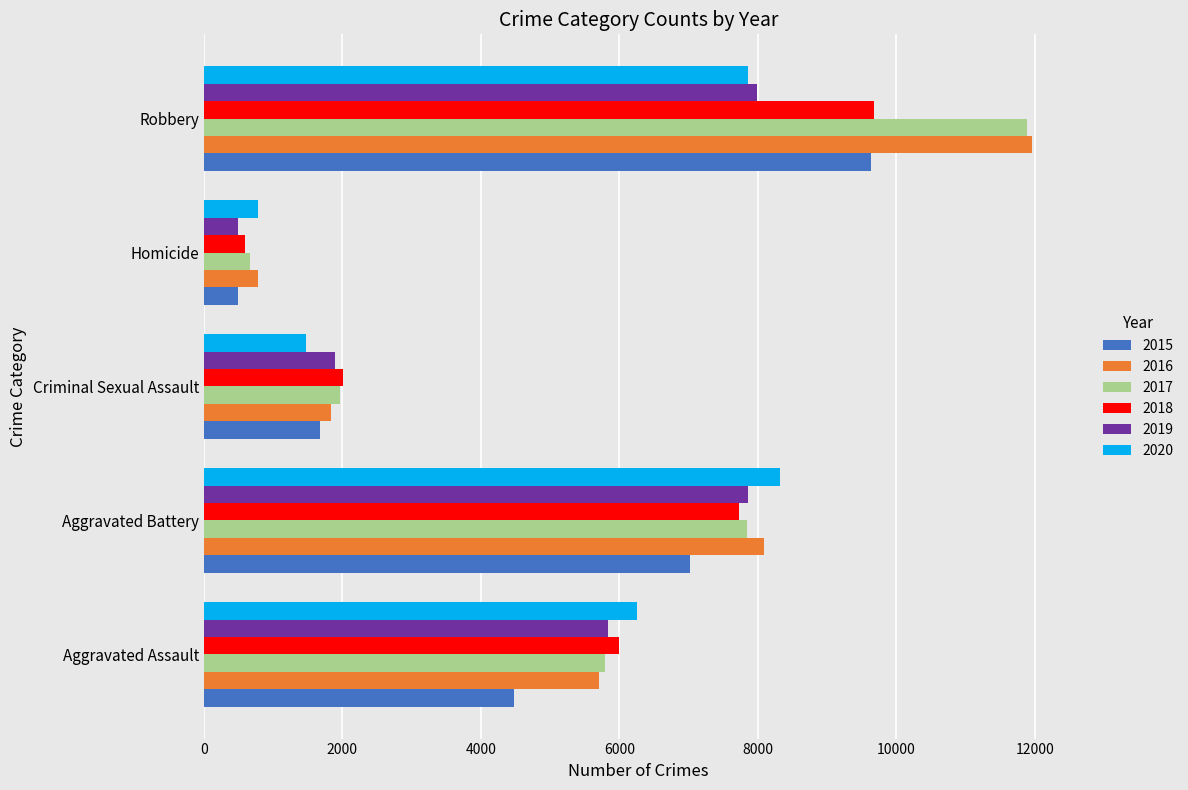

Rank the categories by 2020 value from highest to lowest.

Aggravated Battery, Robbery, Aggravated Assault, Criminal Sexual Assault, Homicide